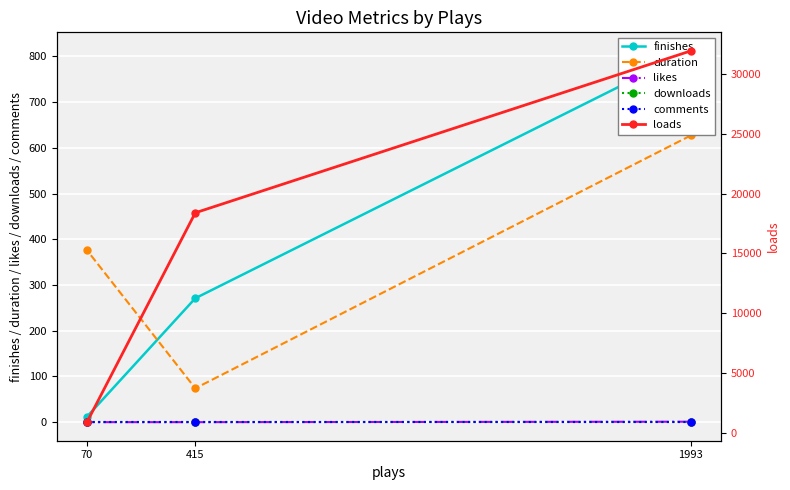

How many data points does each series have?

3